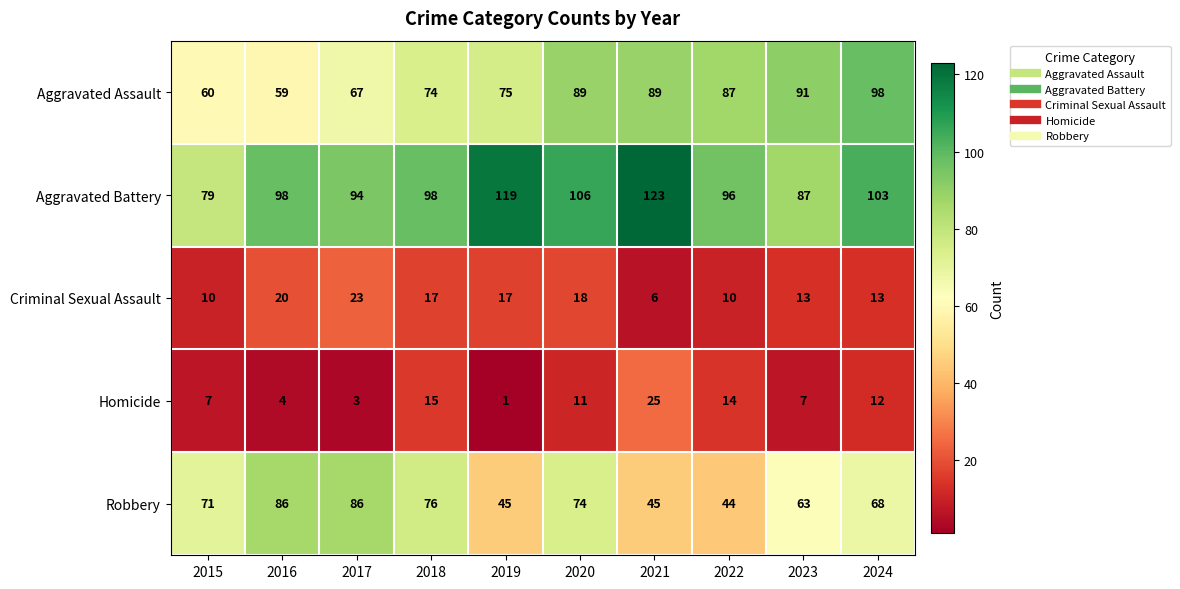

At which label does Criminal Sexual Assault reach its minimum?

2021